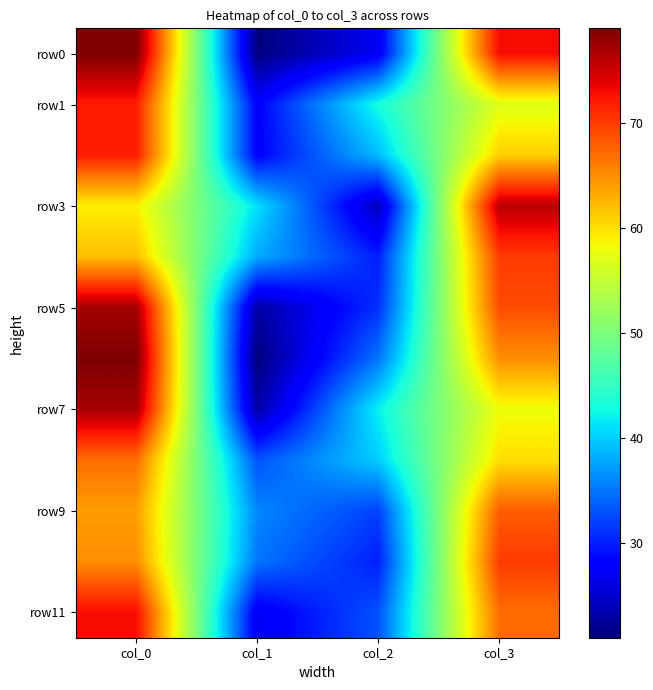

Which series changed the most between col_1 and col_3?

row0